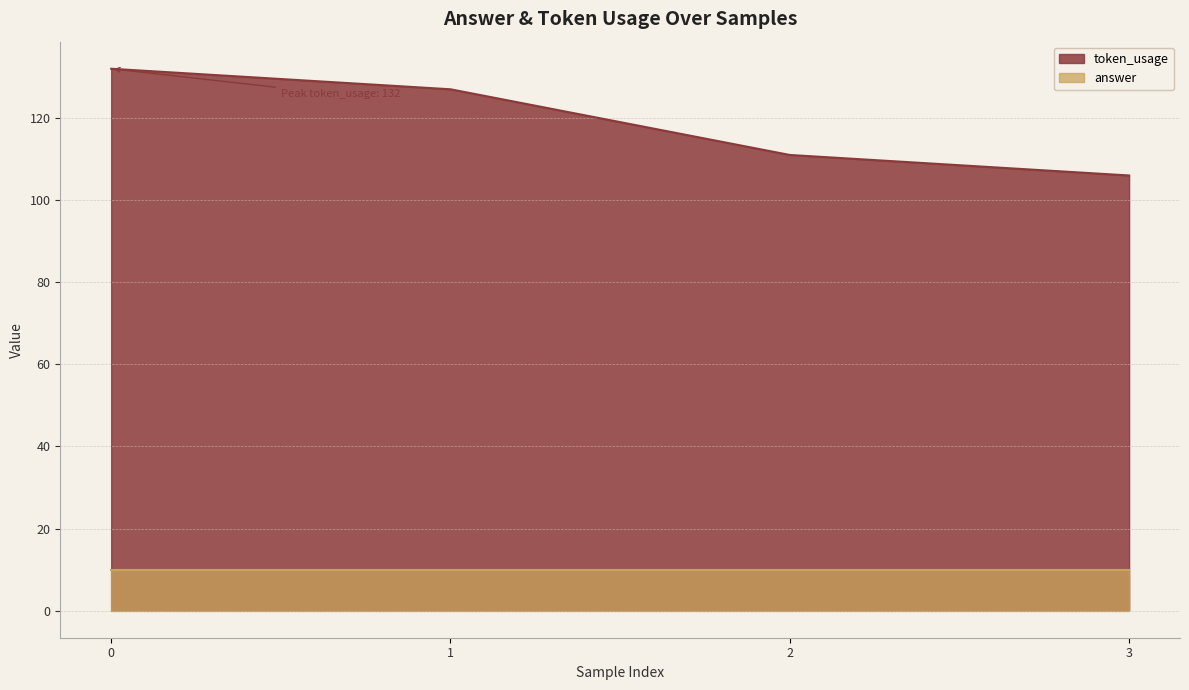

True or false: there are more than 2 points higher than both neighbors.

False